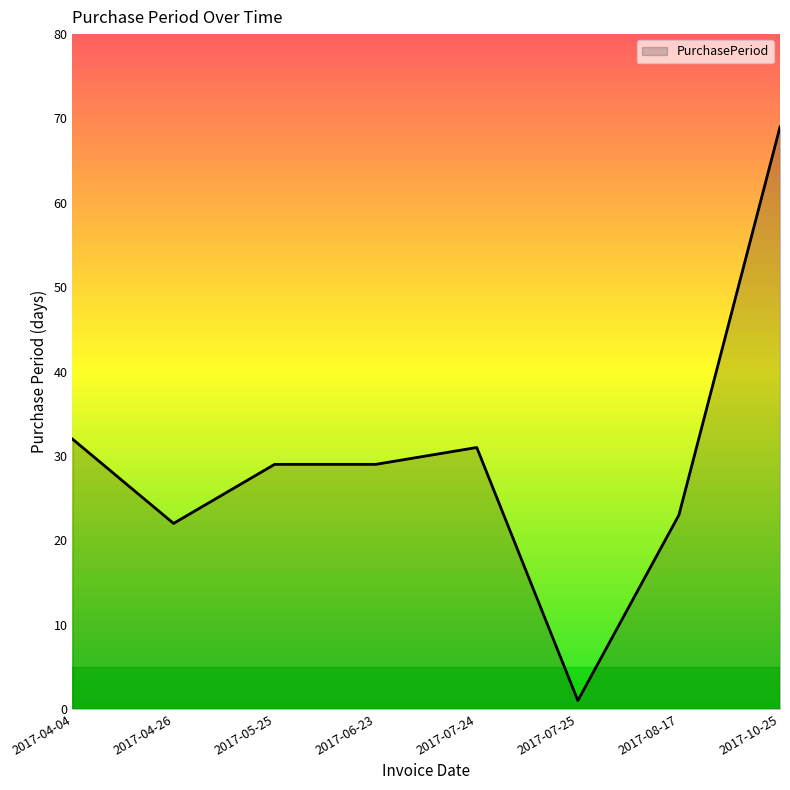

Count the number of data series in this chart.

1